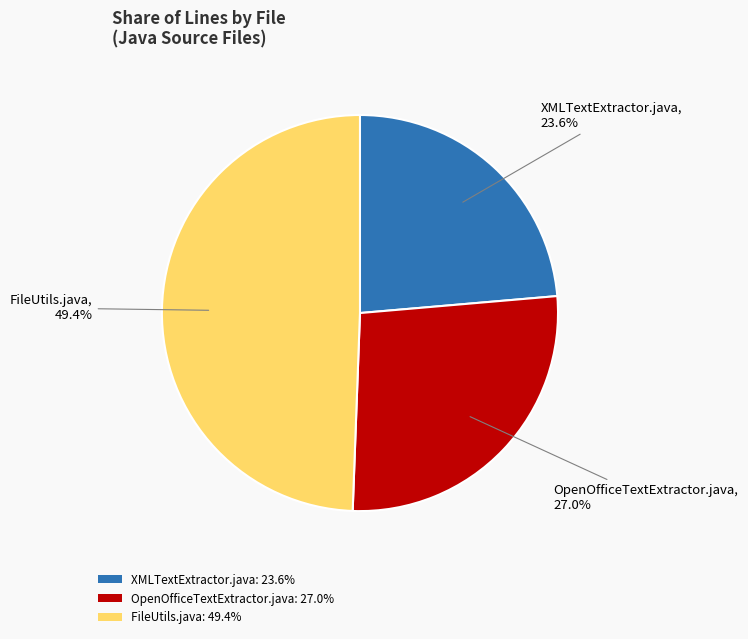

How much of the chart is everything except OpenOfficeTextExtractor.java?

73.0%